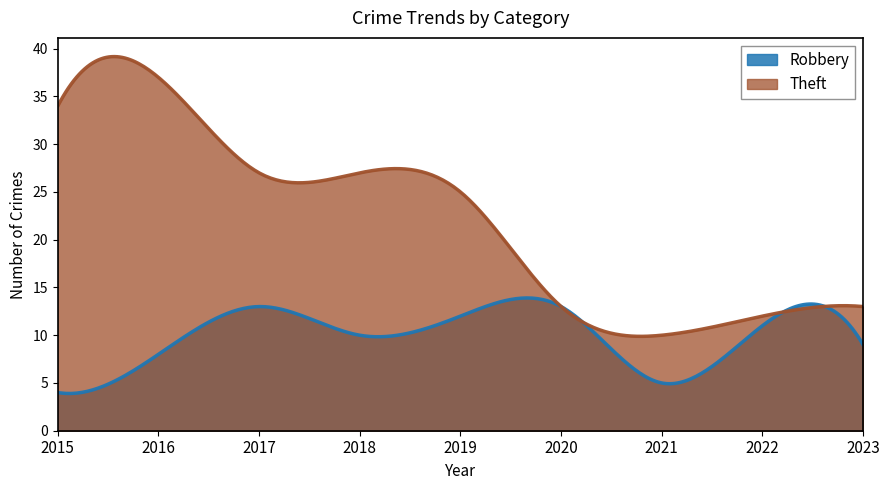

How many lines are shown in the chart?

2